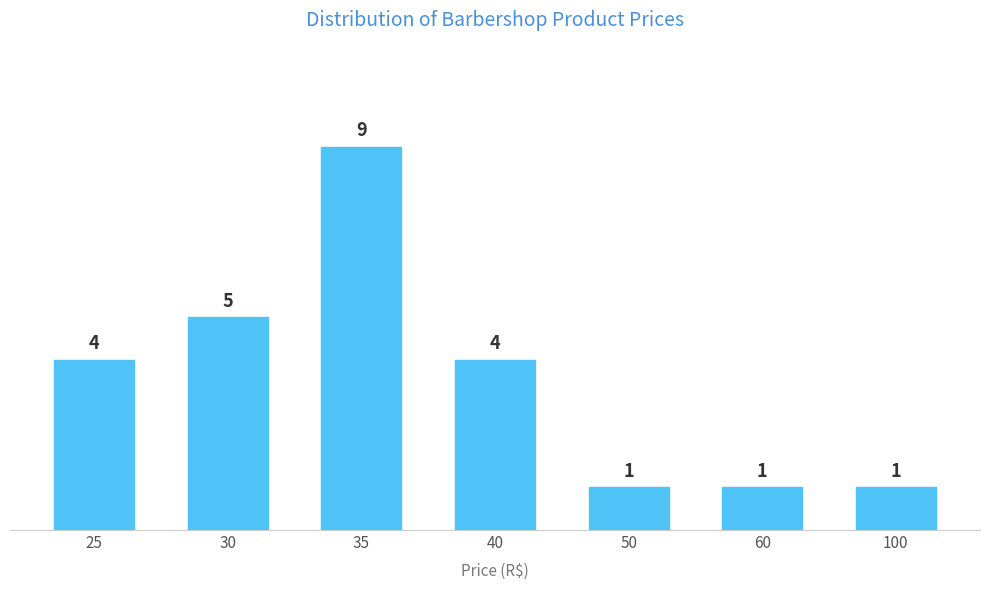

Reading left to right, what are all the values shown in this chart?

25=4	30=5	35=9	40=4	50=1	60=1	100=1